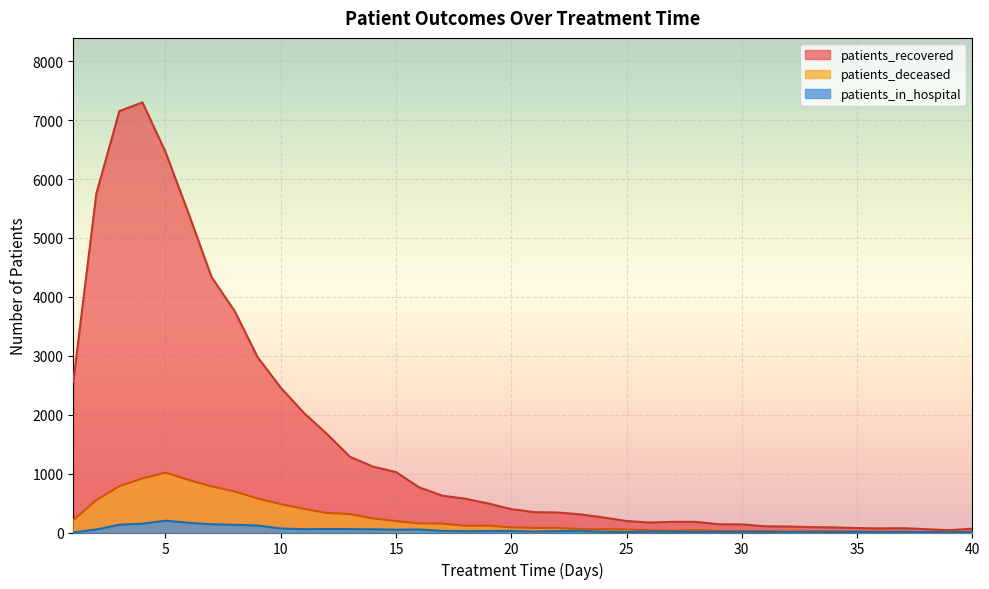

What is the difference between the second highest and second lowest values in the patients_recovered series?

7098